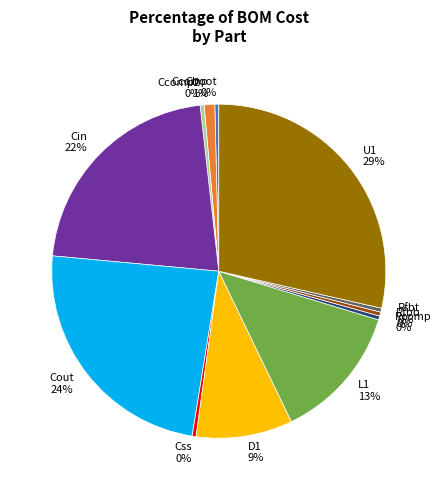

Which slice is the largest?

U1 29%